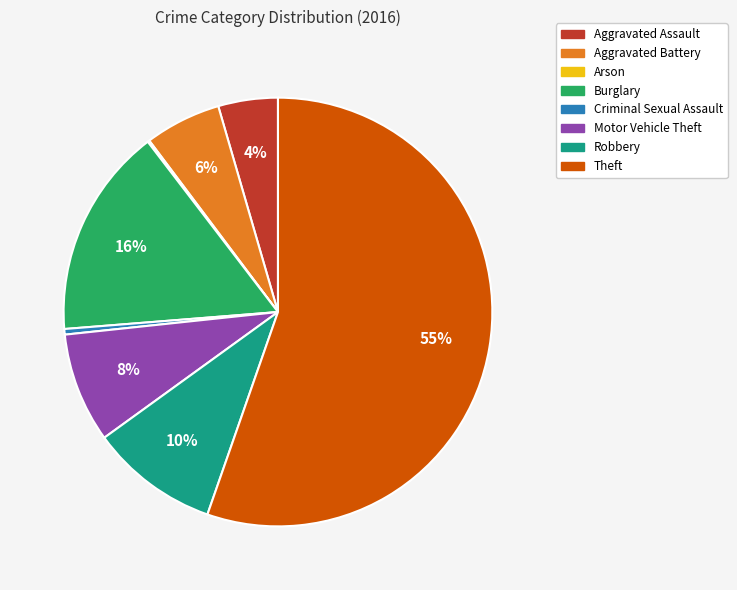

The Robbery slice represents 16% of the pie. True or false?

False